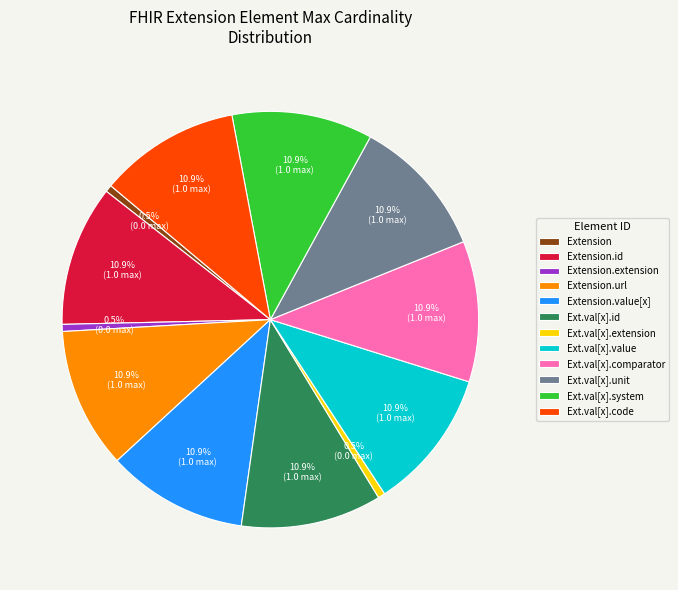

What percentage is NOT represented by Extension.id?

89.1%